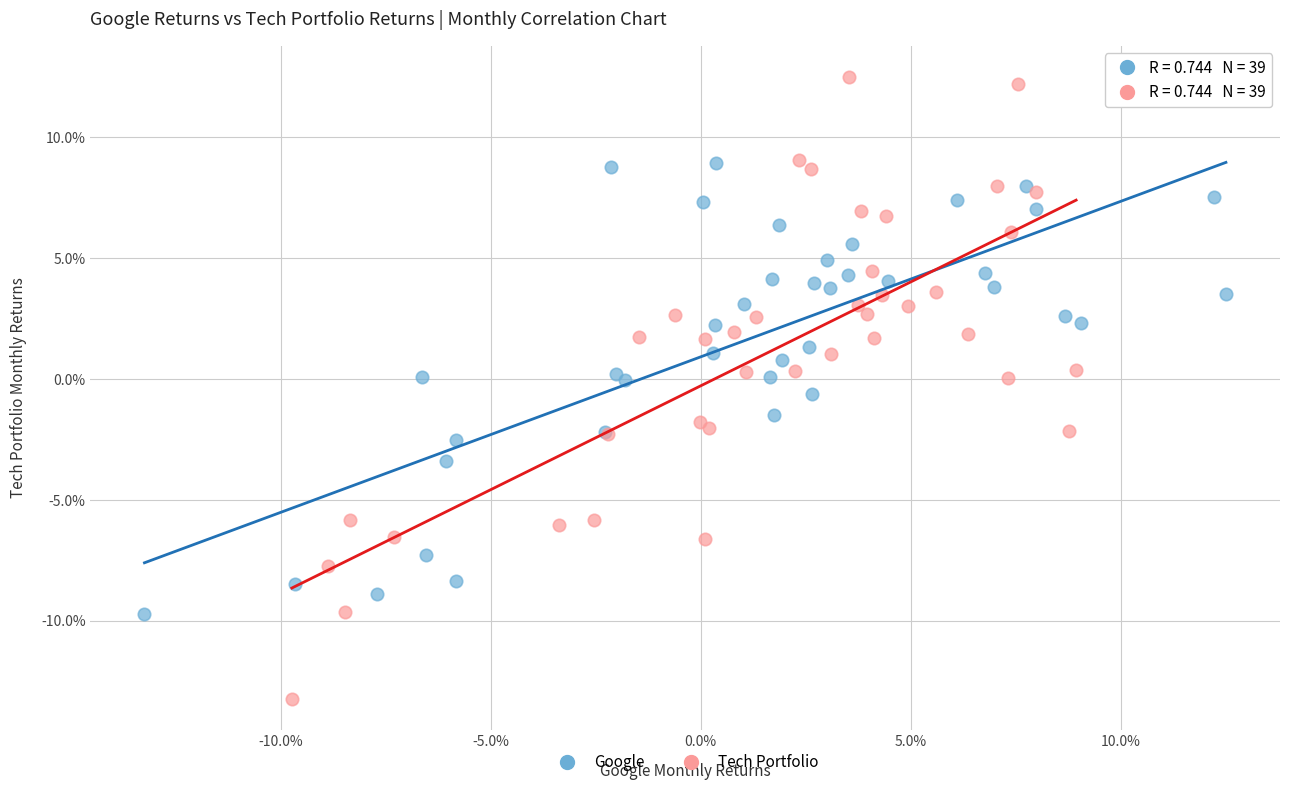

What are all the series names shown in the legend?

Google, Tech Portfolio